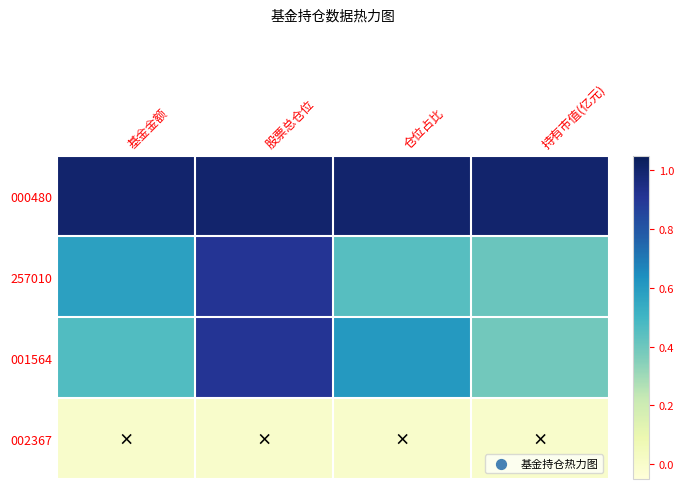

Which has a higher value, 持有市值(亿元) or 仓位占比?

持有市值(亿元)